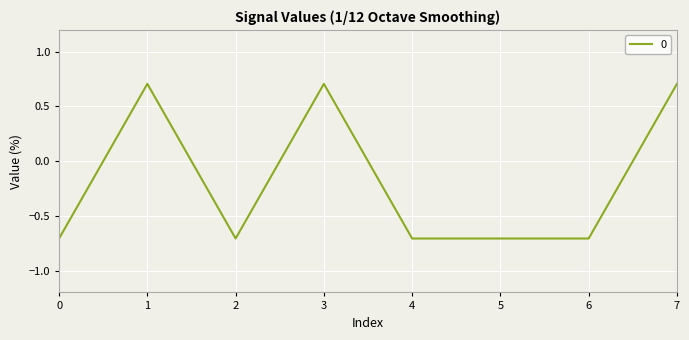

What is the greatest value displayed?

0.7